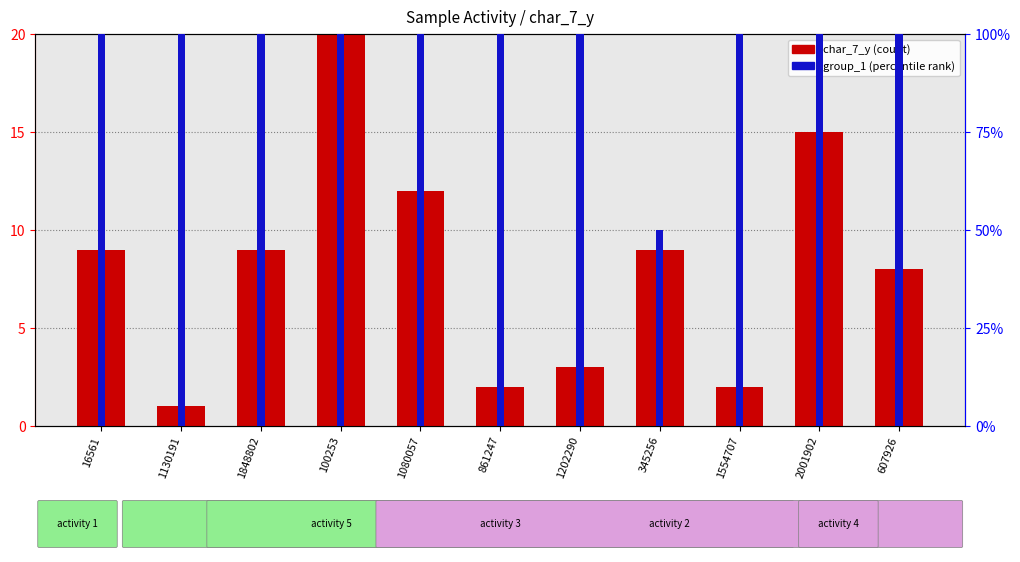

Reading right to left, list all the values displayed in this chart.

char_7_y (count): 8	15	2	9	3	2	12	24	9	1	9
group_1 (percentile): 100	100	100	50	100	100	100	100	100	100	100